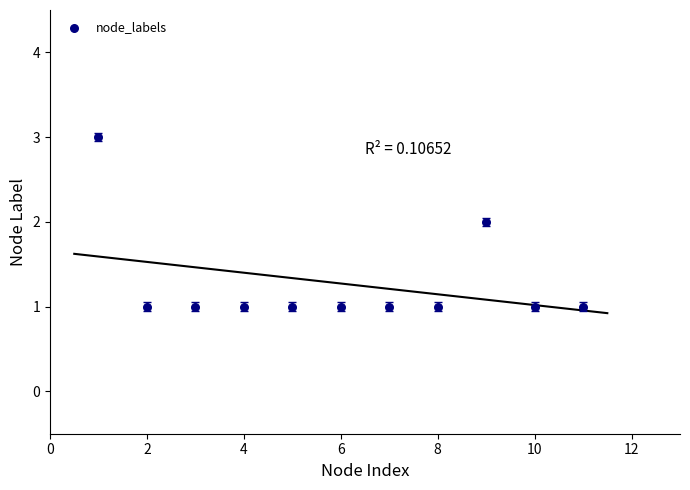

What is the average X value?

6